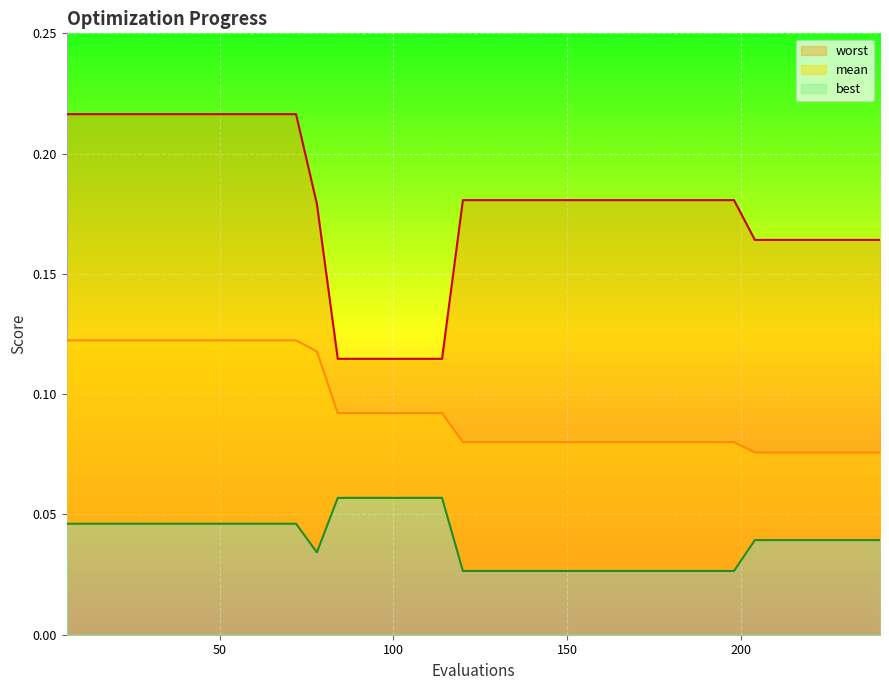

Count the number of data series in this chart.

3